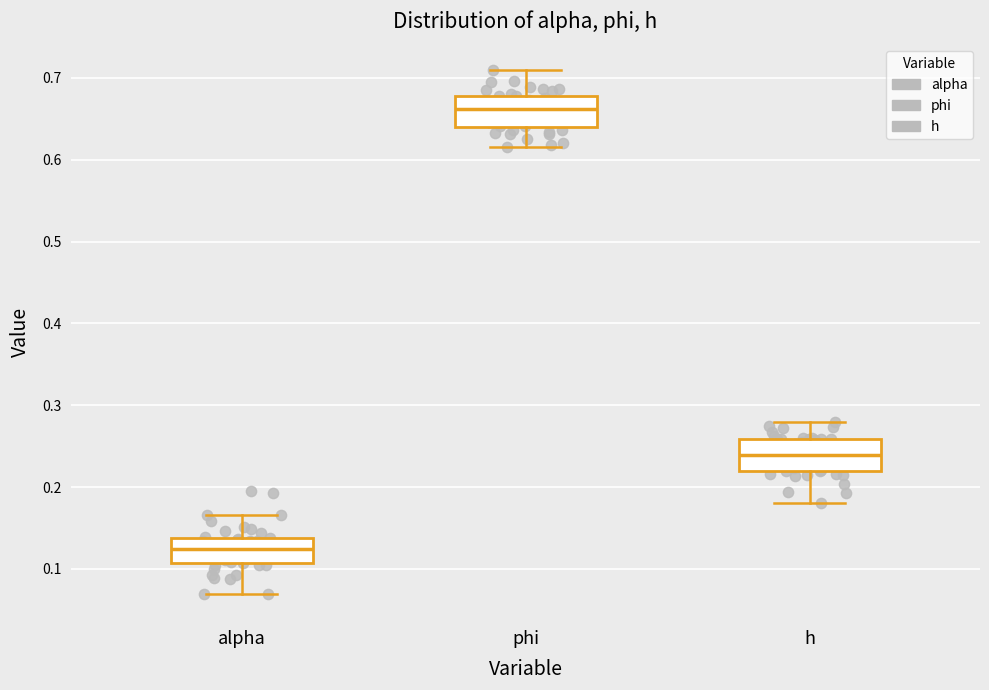

Where is the upper edge of the box for alpha on the y-axis? The values are not printed on the chart, so give them approximately, as read against the axis.

0.14